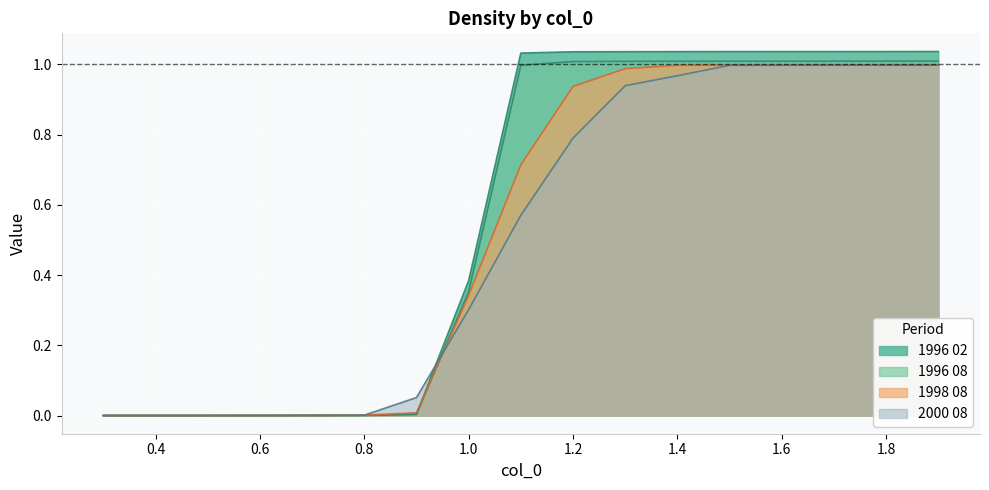

What is the difference between the maximum and minimum values in the 1996 02 series?

1.0